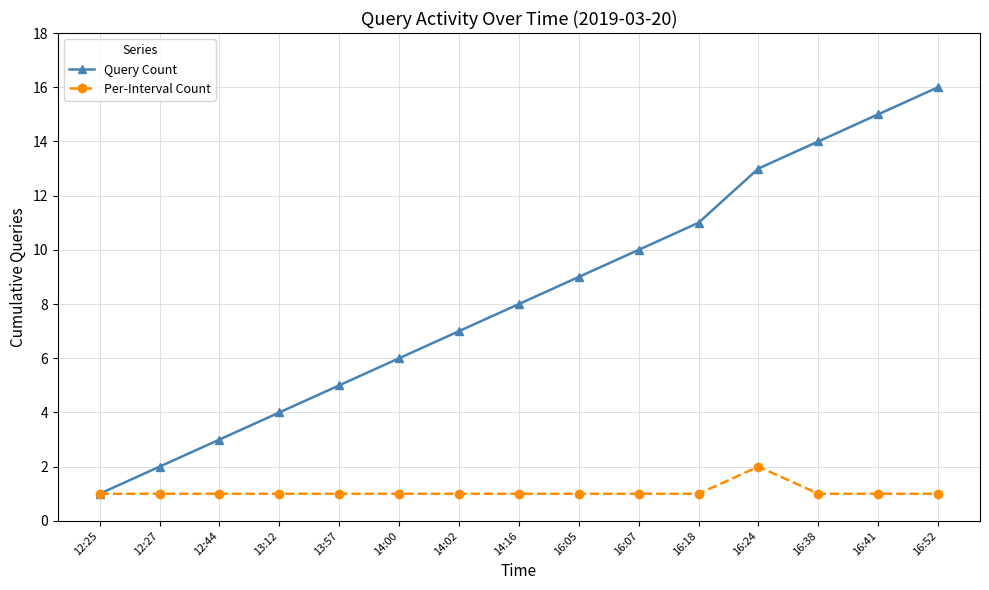

Rank the categories by Query Count value from highest to lowest.

16:52, 16:41, 16:38, 16:24, 16:18, 16:07, 16:05, 14:16, 14:02, 14:00, 13:57, 13:12, 12:44, 12:27, 12:25